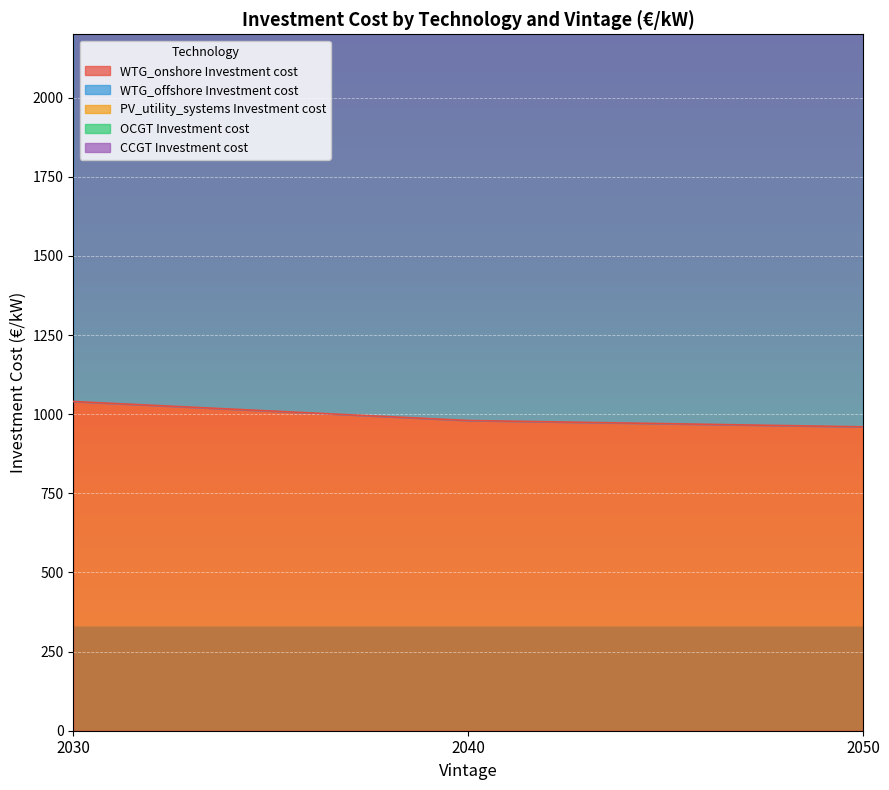

True or false: WTG_onshore Investment cost has a value of 1320 at 2040.

False